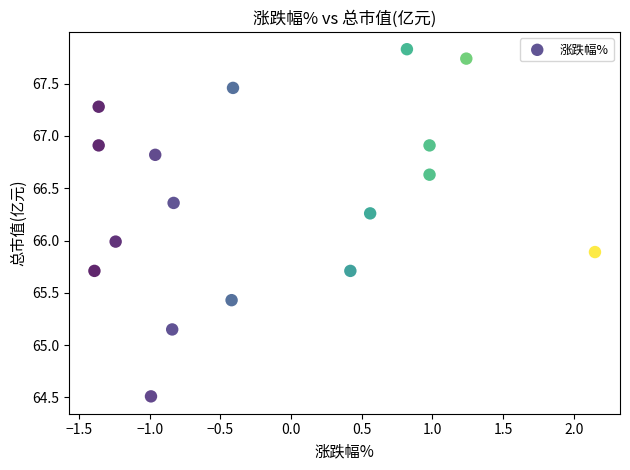

What is the range of X values (max minus min)?

3.5